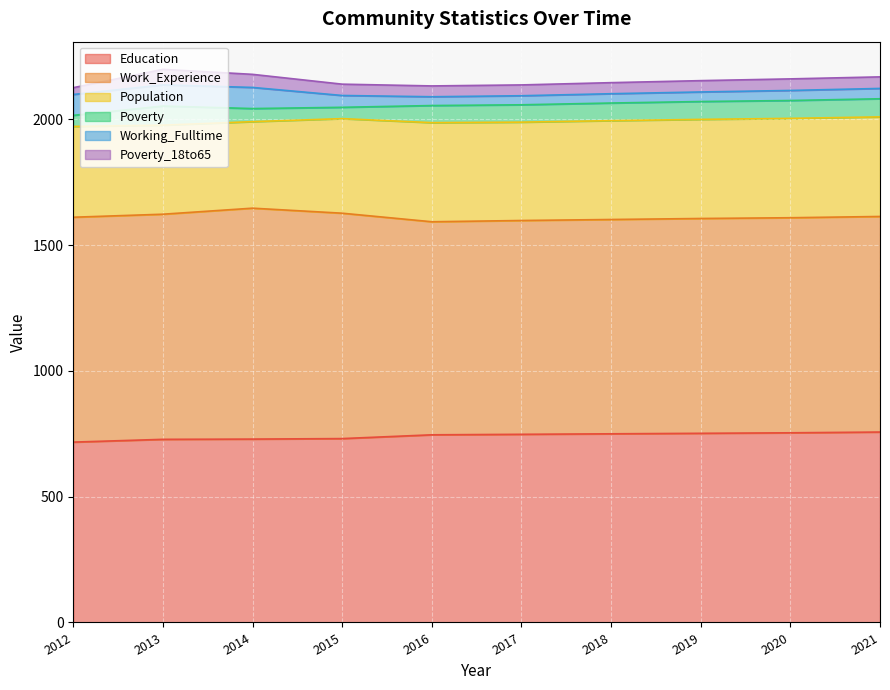

True or false: Poverty_18to65 has more than 1 points higher than both neighbors.

False